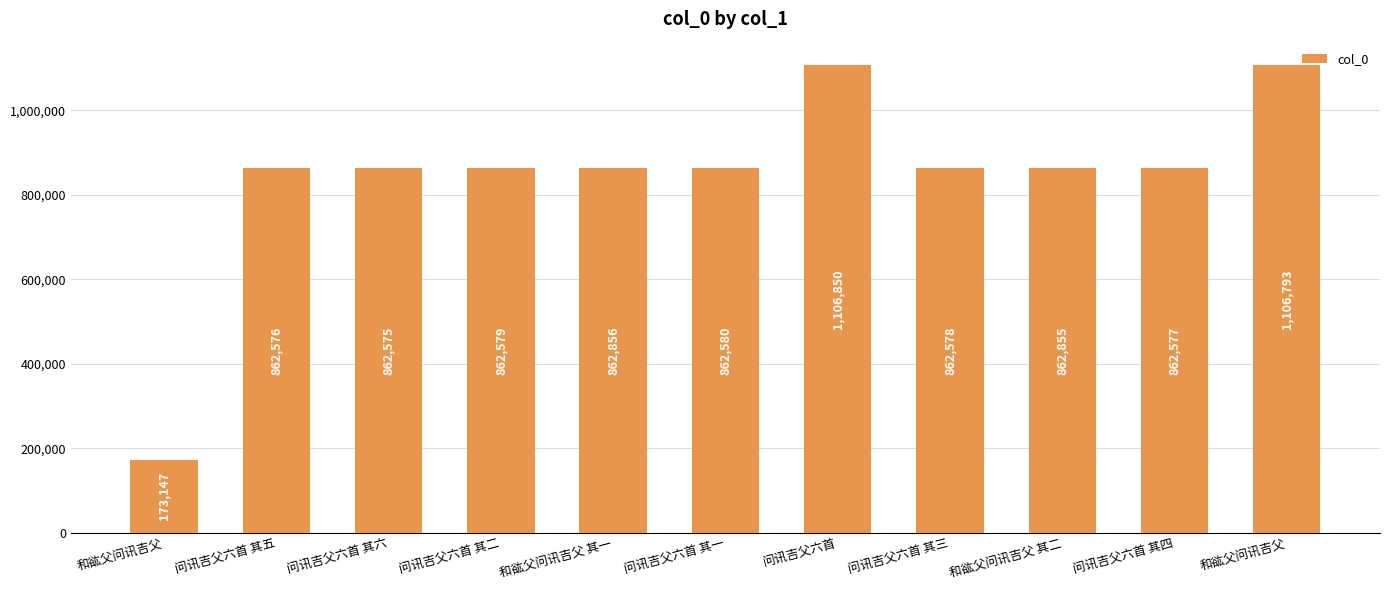

How many values are below 862579?

5